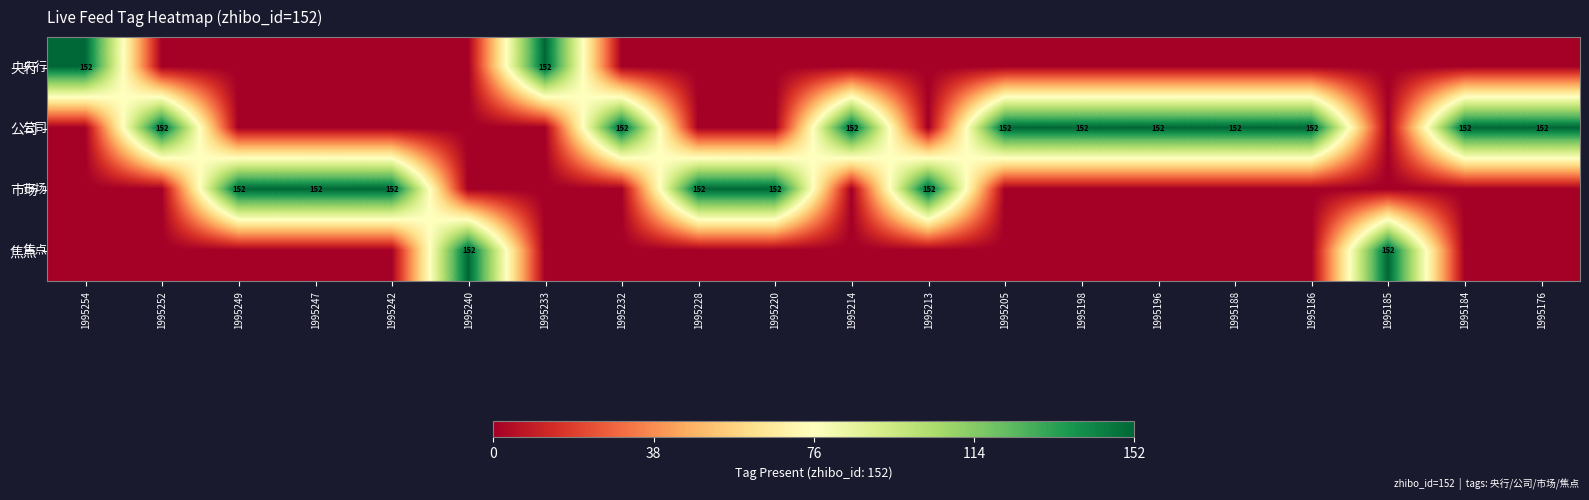

Which label corresponds to the smallest value in the chart?

1995252